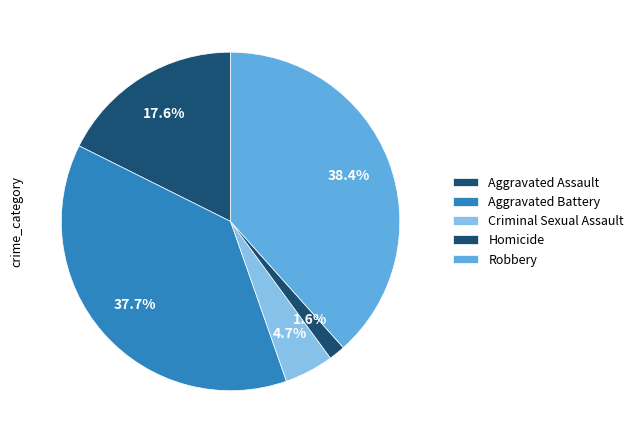

What is the change in value from Aggravated Assault to Criminal Sexual Assault?

-58